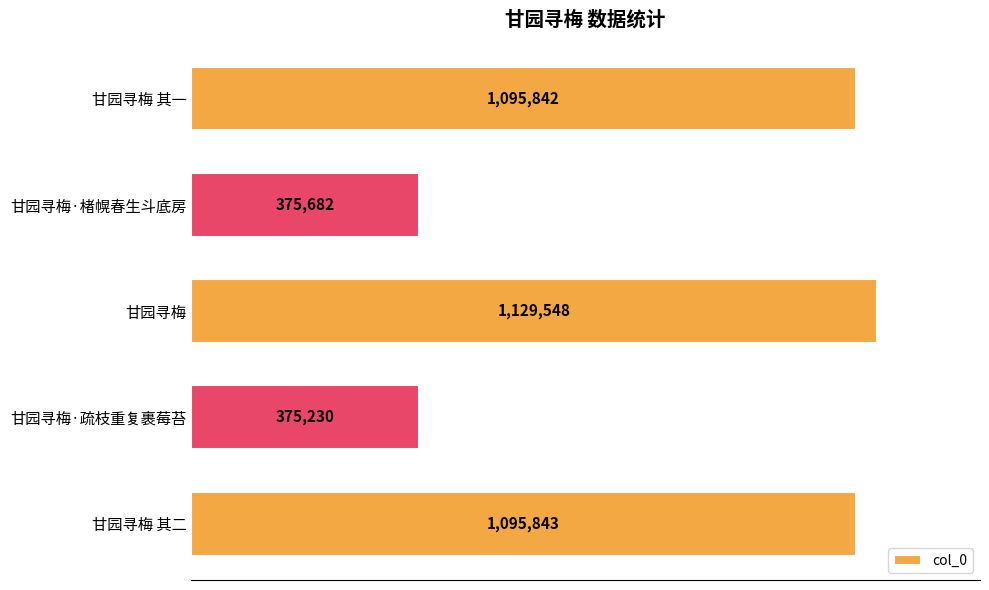

Are the bars horizontal?

Yes